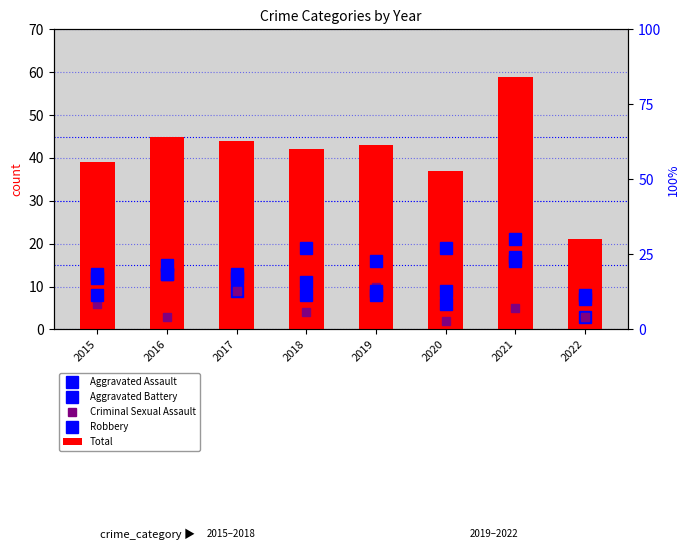

What is the maximum value for Aggravated Assault?

21